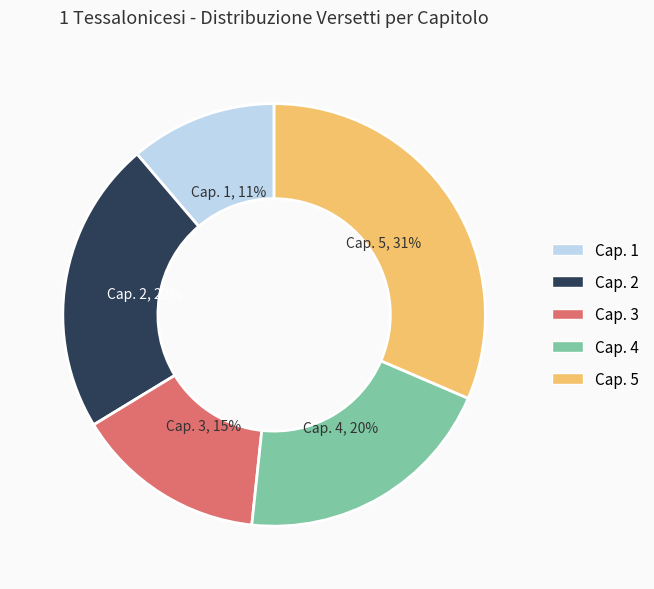

What is the largest slice in the pie chart?

Cap. 5